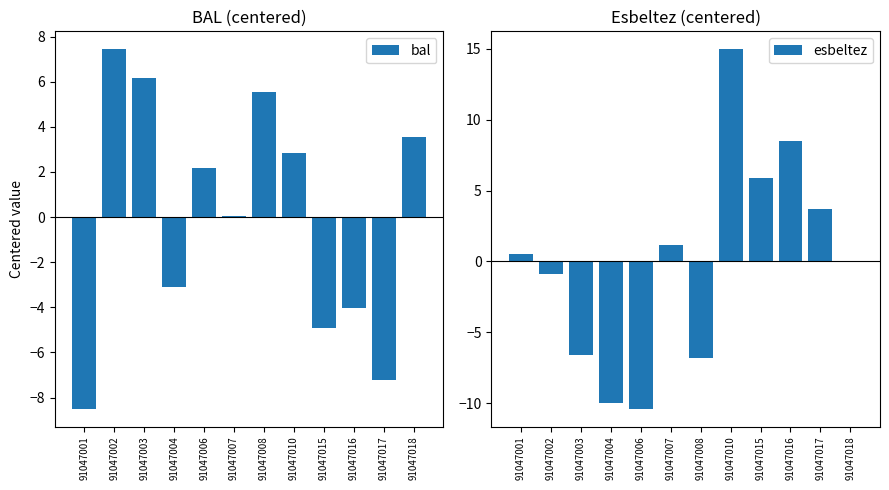

Rank the categories by esbeltez value from lowest to highest.

91047006, 91047004, 91047008, 91047003, 91047002, 91047018, 91047001, 91047007, 91047017, 91047015, 91047016, 91047010